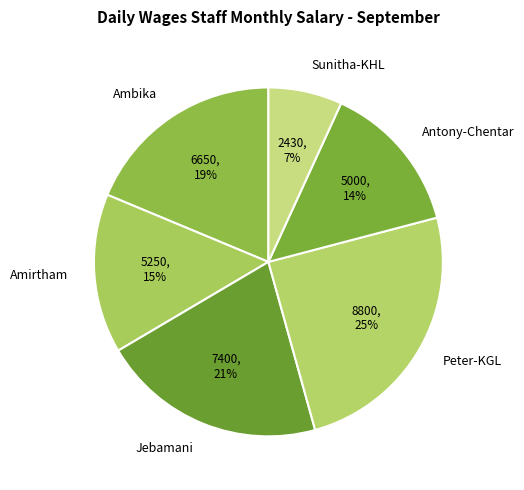

The Peter-KGL slice represents 32% of the pie. True or false?

False